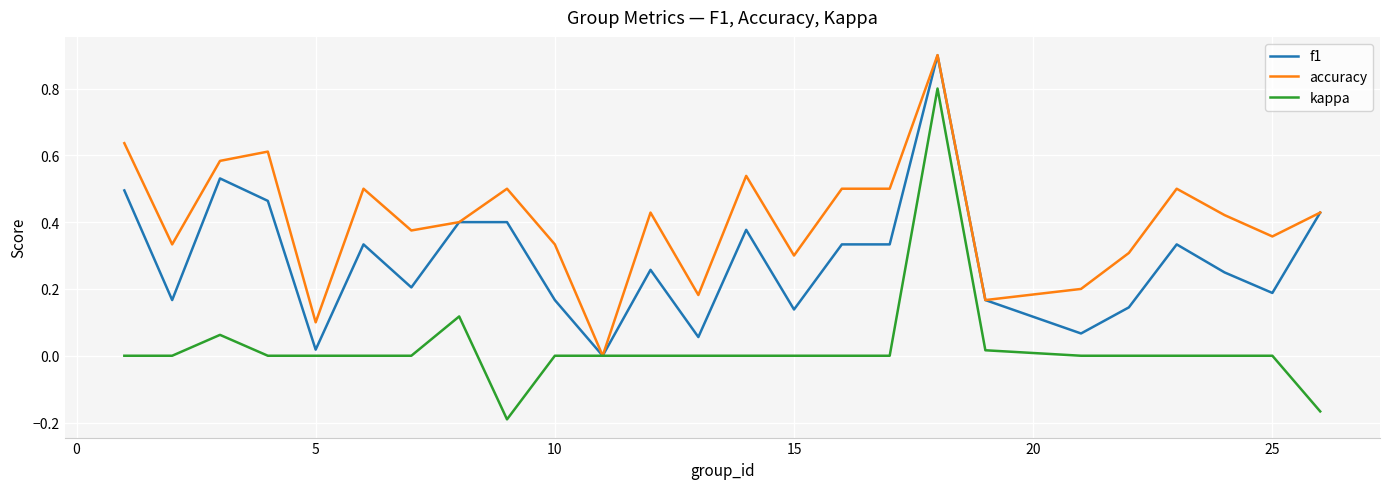

True or false: f1 has more than 1 points higher than both neighbors.

True